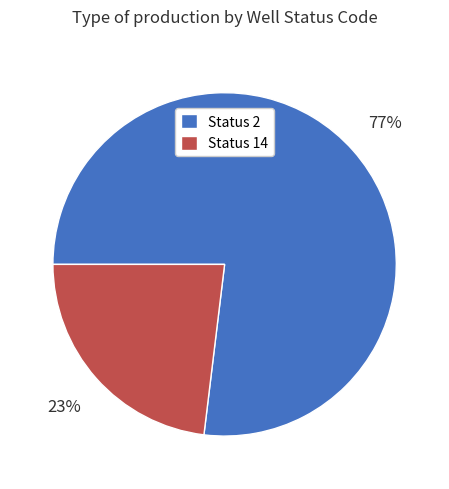

Do Status 14 and Status 2 together represent more than half of the pie?

Yes